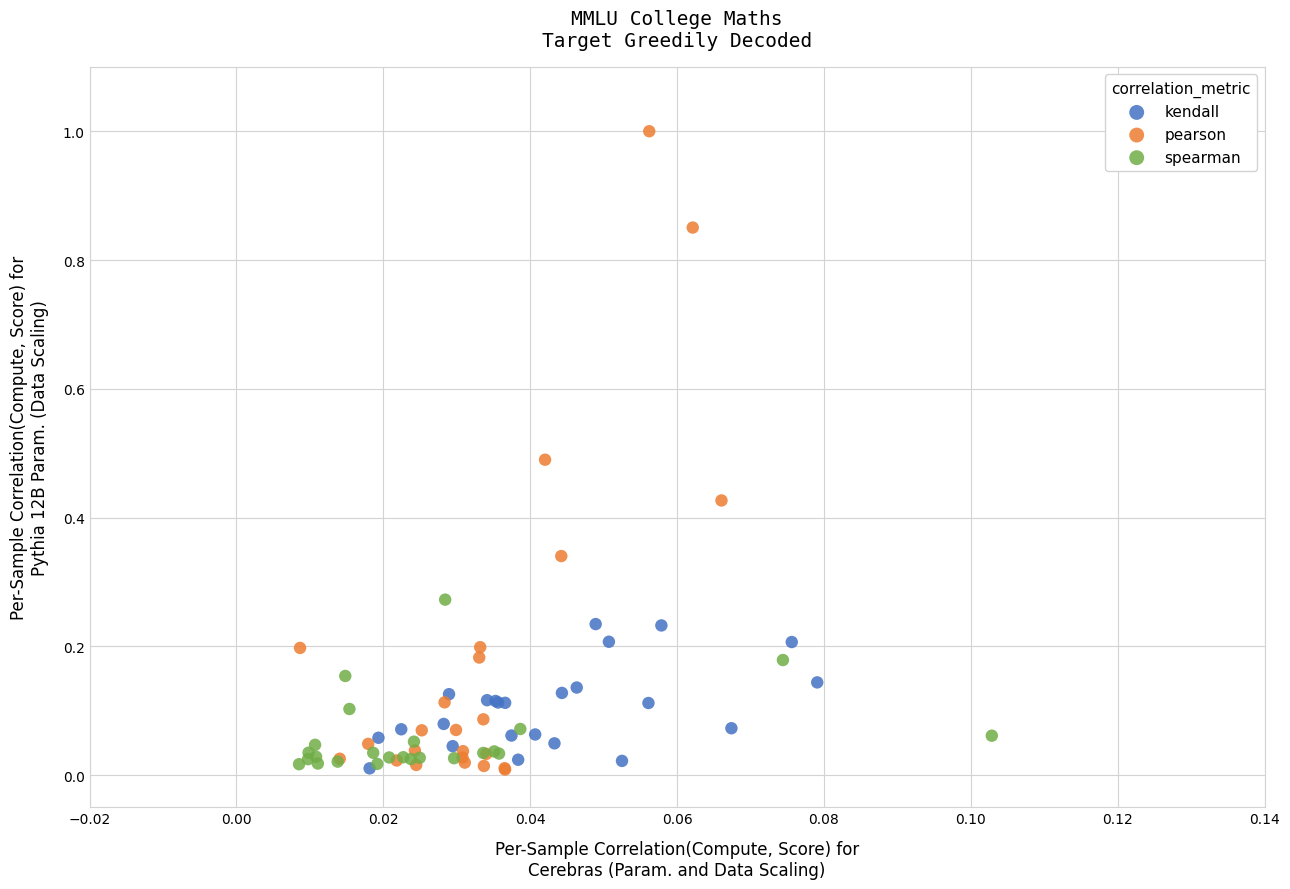

Which series contains the highest Y value?

pearson